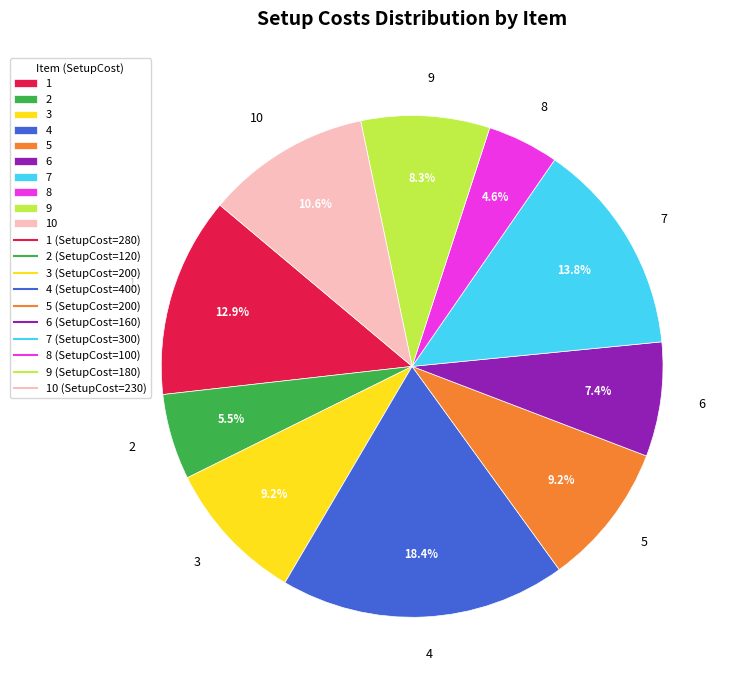

Is it true that 1 is 13% of the pie?

True